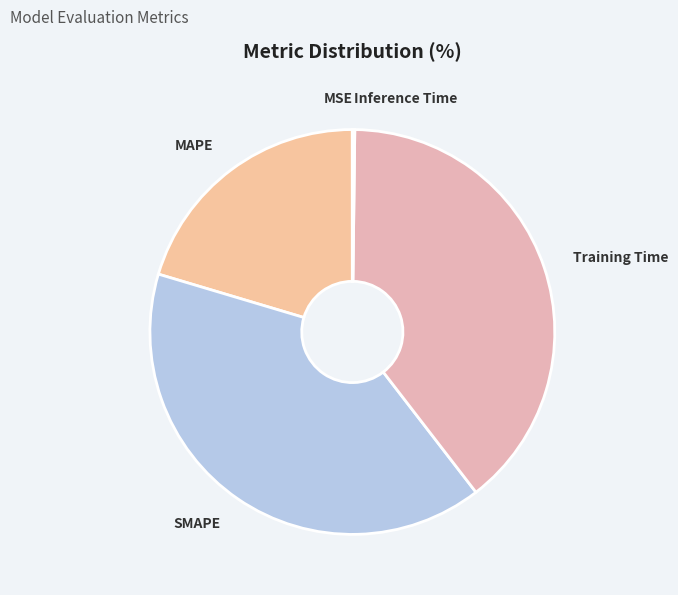

Which slice is the largest?

SMAPE